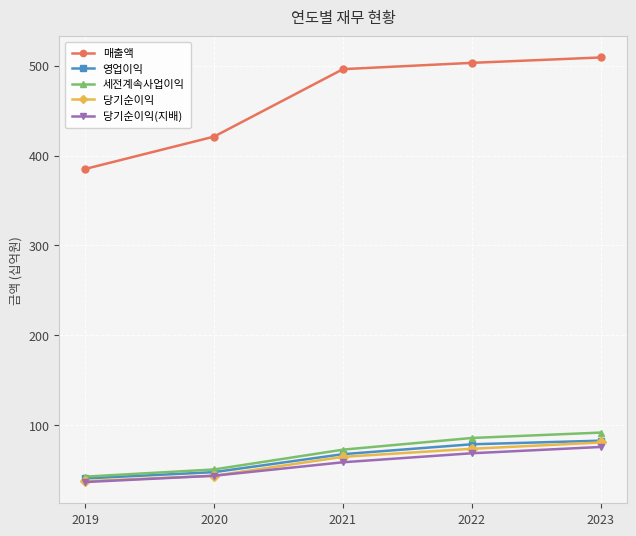

At how many categories does at least one series exceed 222?

5